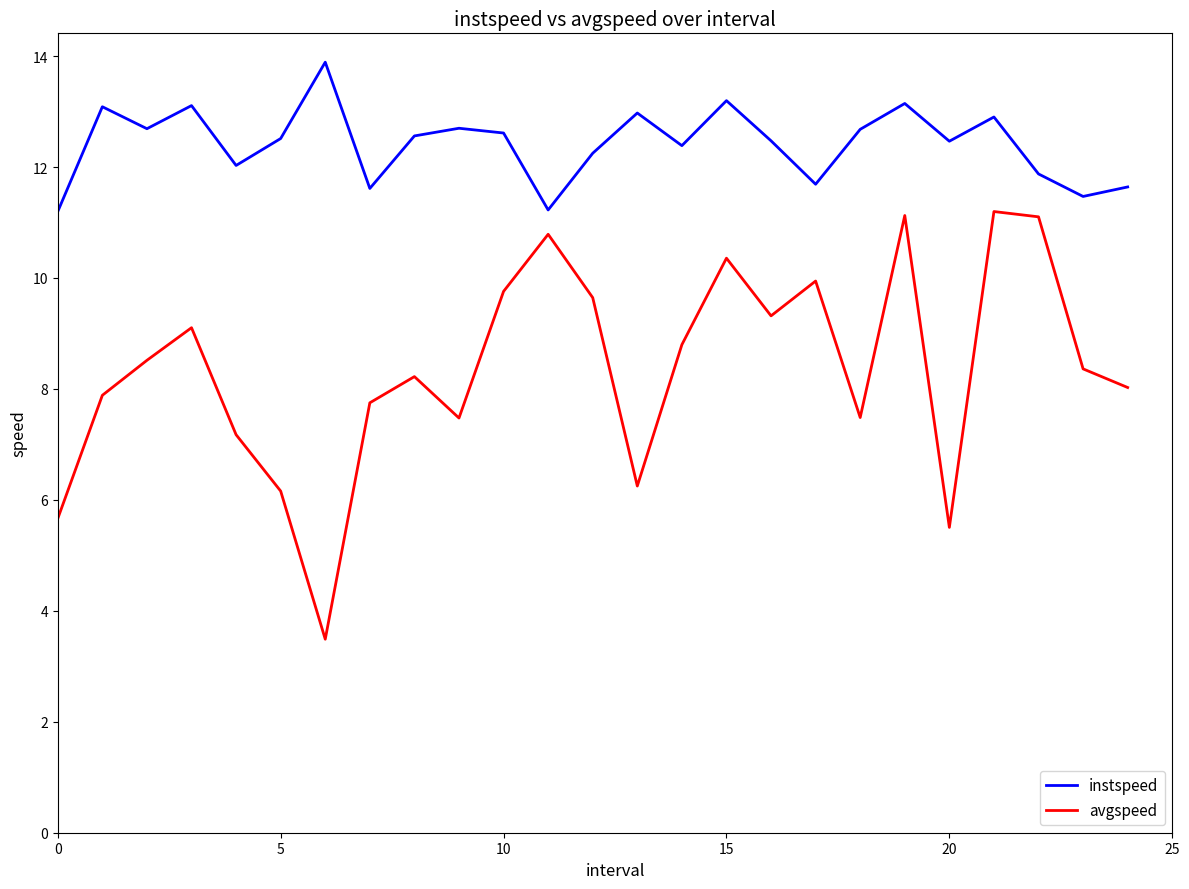

What is the average value of the instspeed series?

12.4